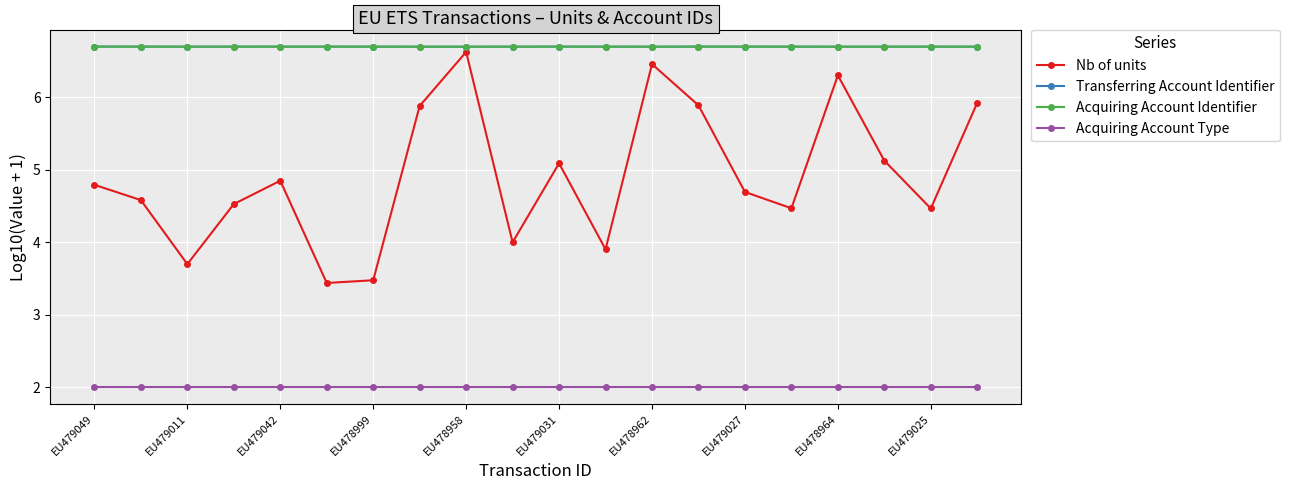

How many interior local peaks does the Nb of units series have?

5